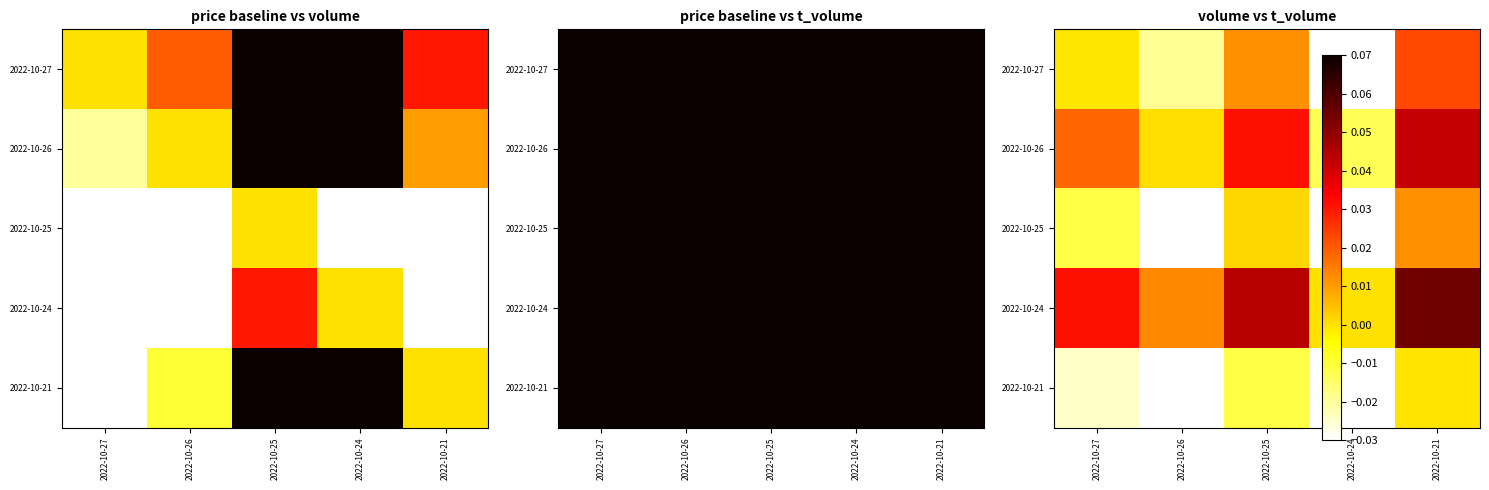

How many values in 2022-10-27 are above zero?

2